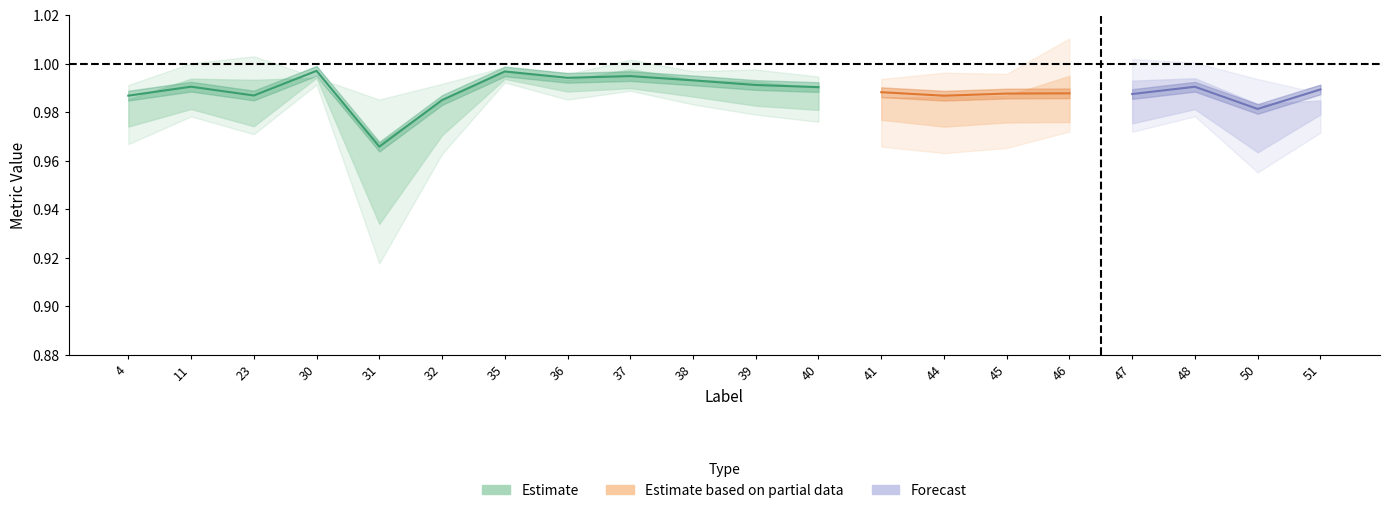

Where is the first local maximum for Dice?

11